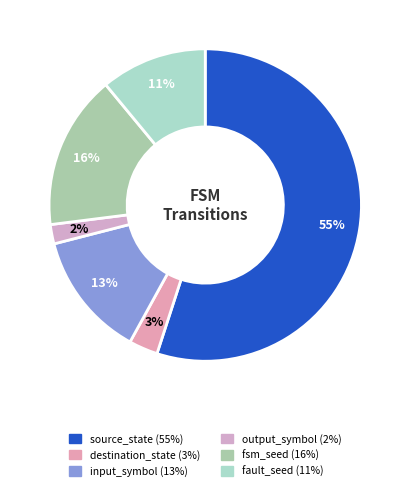

Which category has the smallest portion of the pie?

output_symbol